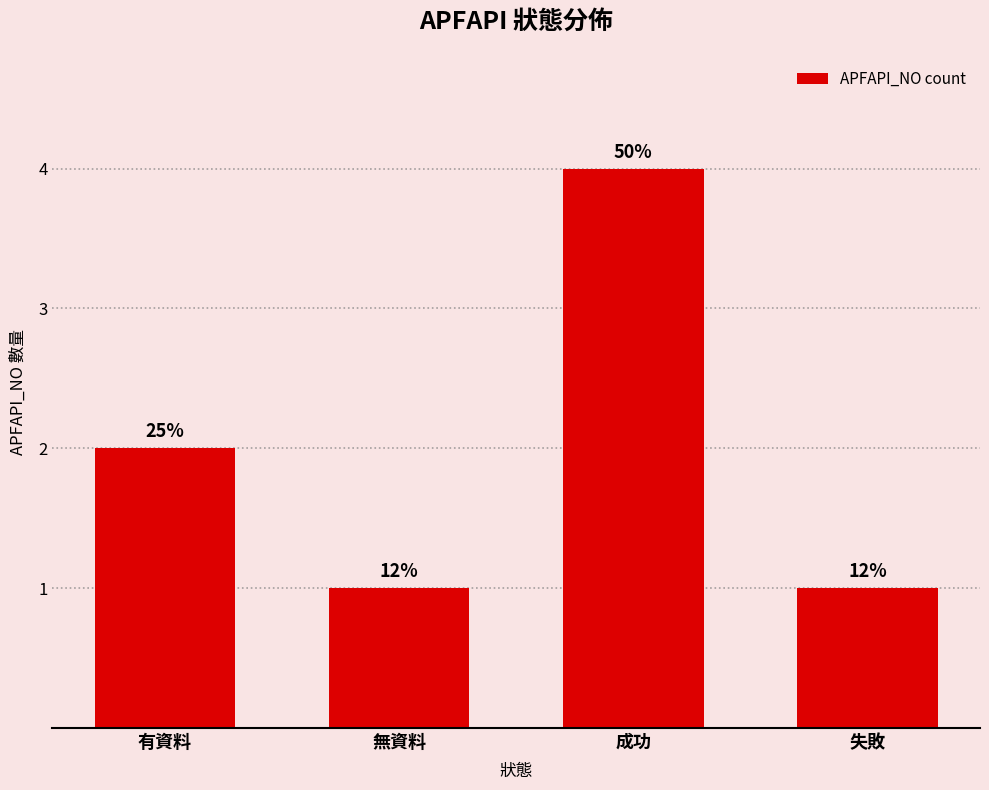

Reading left to right, transcribe all the data shown in this chart.

2	1	4	1